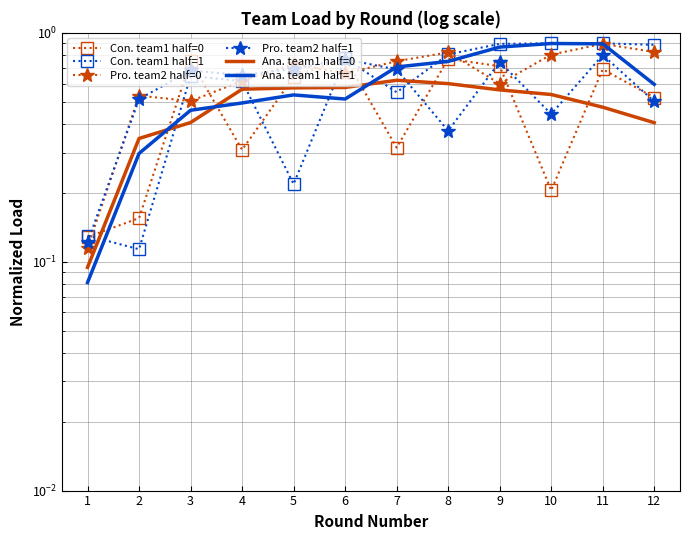

How many series are shown in this chart?

6